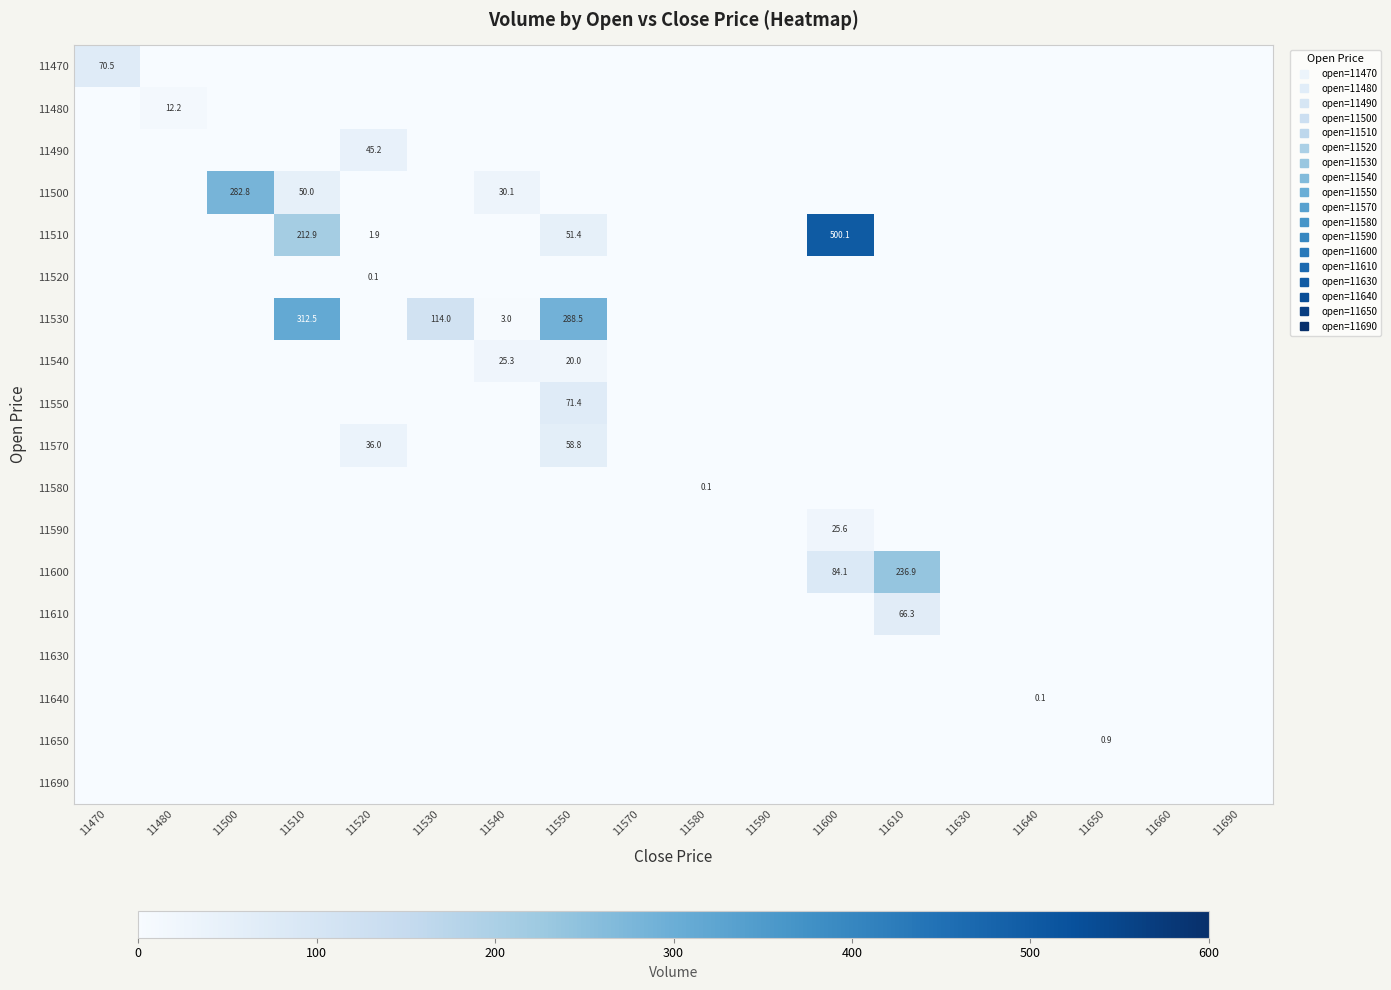

Which category has the lowest value in the 11580 series?

11470